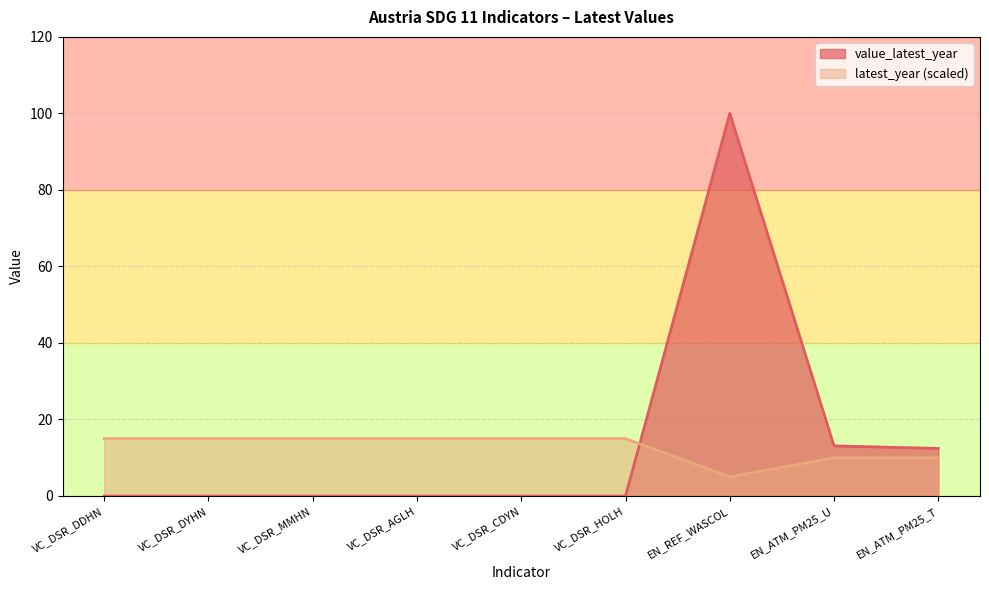

List the series in order of their peak value, lowest first.

latest_year (scaled), value_latest_year